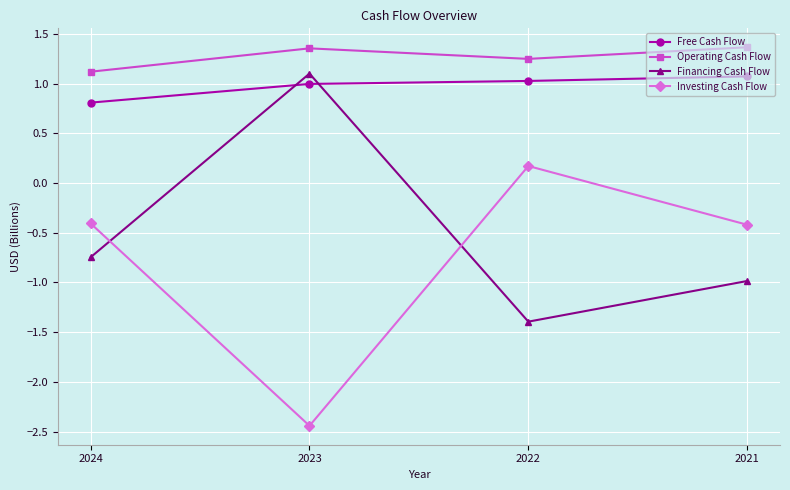

What is the difference between the Investing Cash Flow values at 2022 and 2023?

2.6